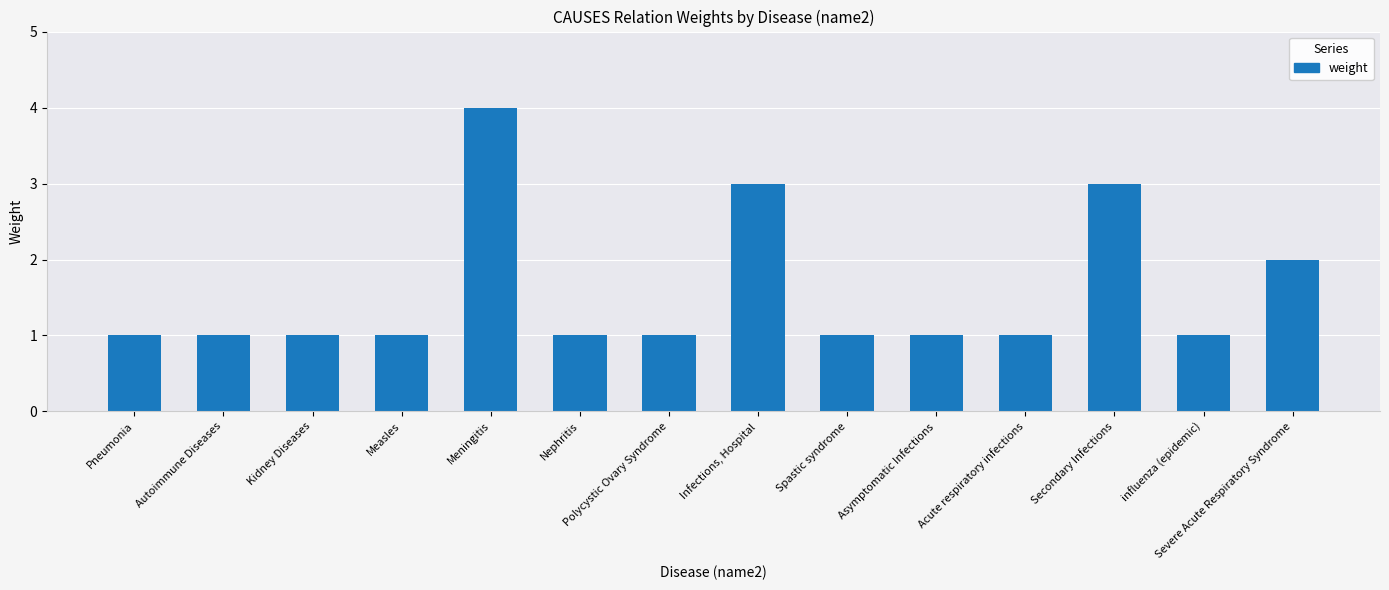

What is the value of the 4th bar from the left?

1